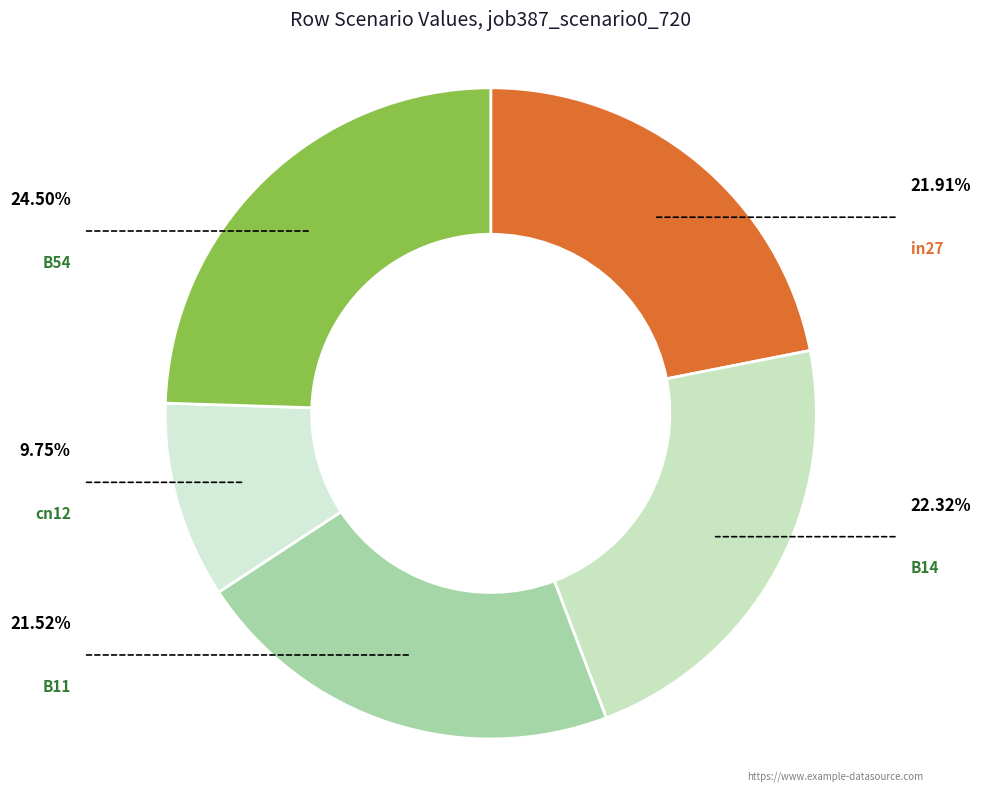

Which slice is the smallest?

cn12